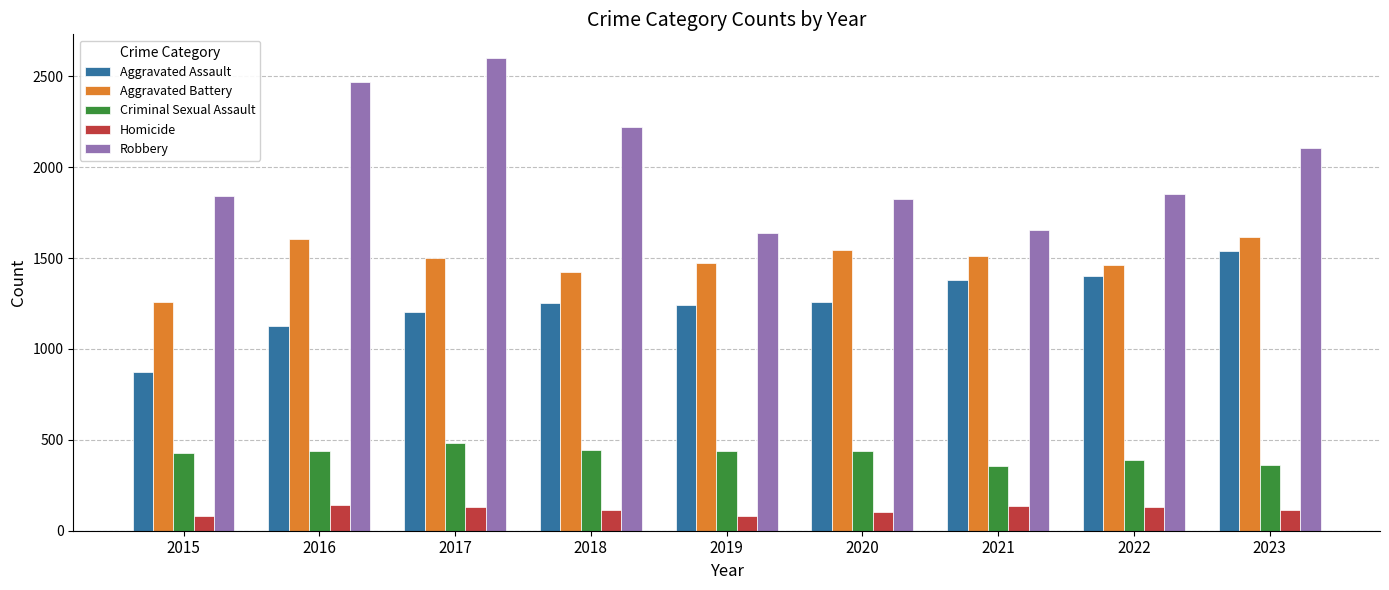

Are the bars horizontal?

No